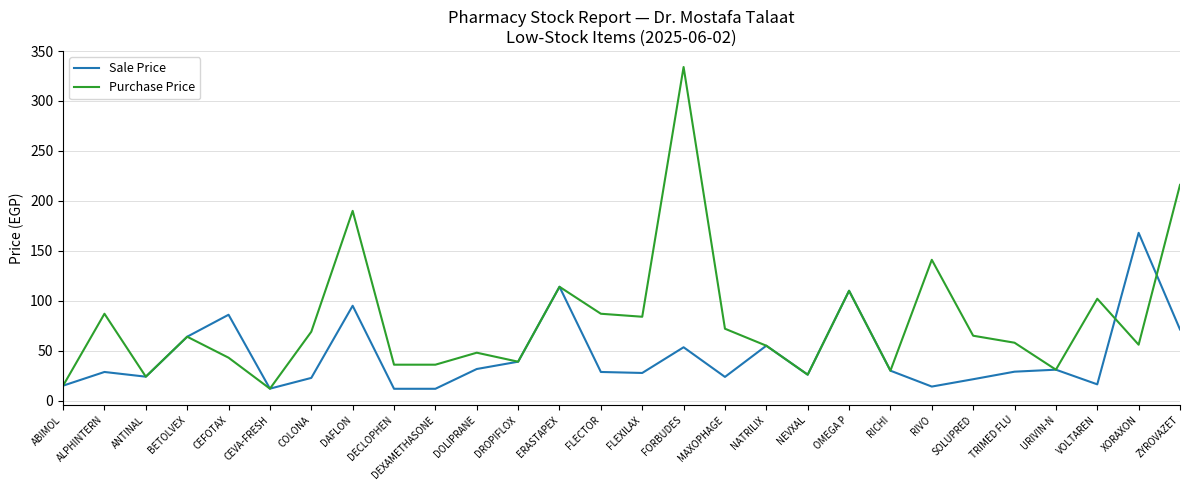

Which series has the largest range (max minus min)?

Purchase Price